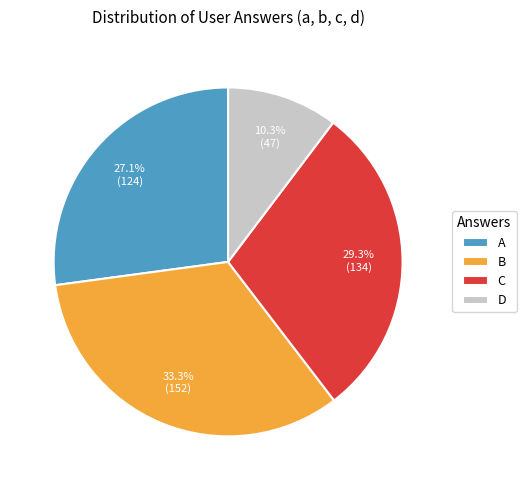

Which category has the smallest portion of the pie?

D